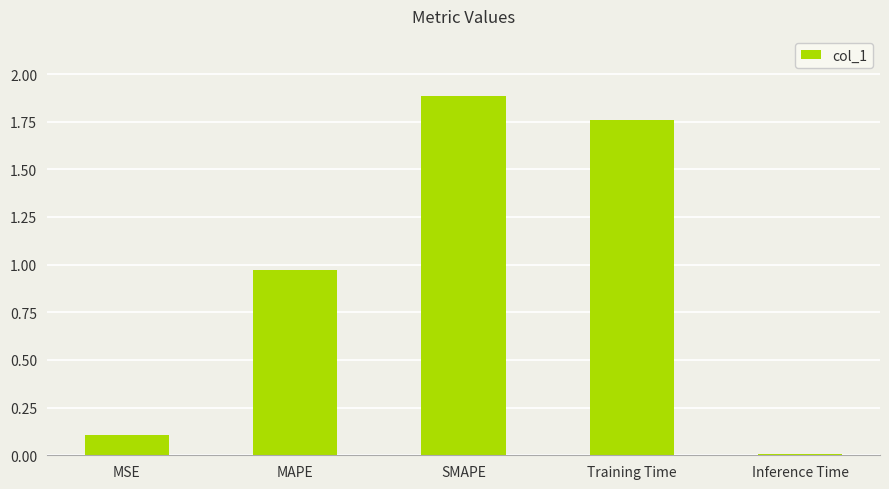

What is the sum of the values at Training Time and MAPE?

2.7